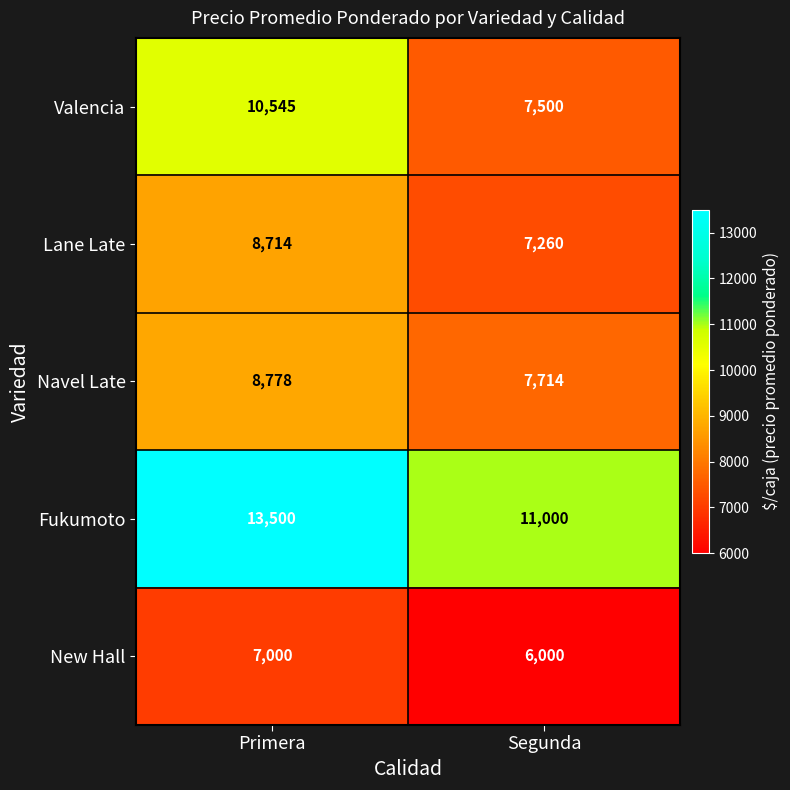

At which category does the chart reach its peak across all series?

Primera